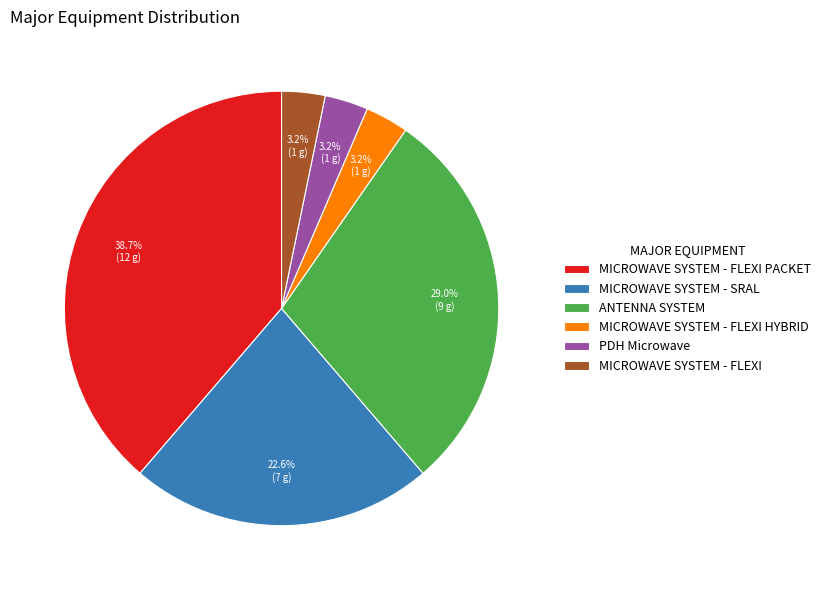

How many slices are in this pie chart?

6